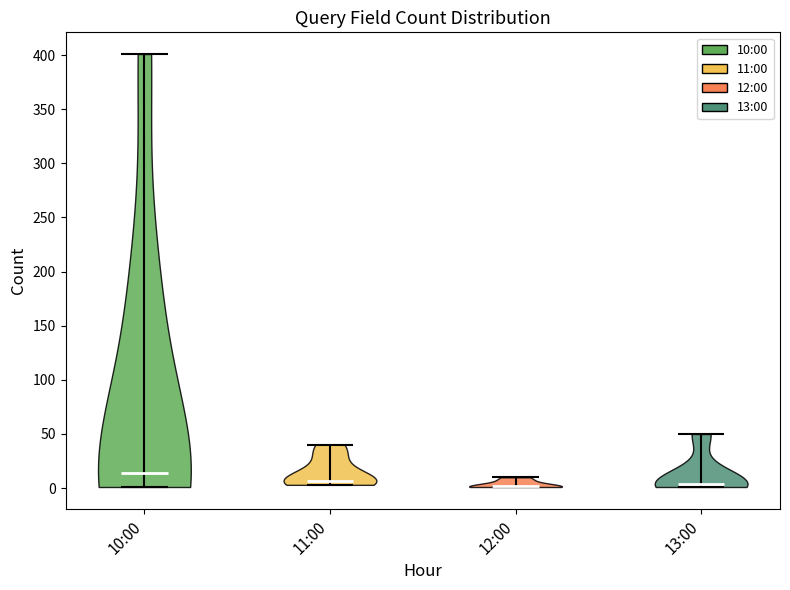

Reading left to right, read every violin against the y-axis: where its median line is, and the lowest and highest points it reaches. The values are not printed on the chart, so give them approximately, as read against the axis.

10:00: median line 15, lowest point 0, highest point 400
11:00: median line 5, lowest point 5, highest point 40
12:00: median line 0, lowest point 0, highest point 10
13:00: median line 5, lowest point 0, highest point 50